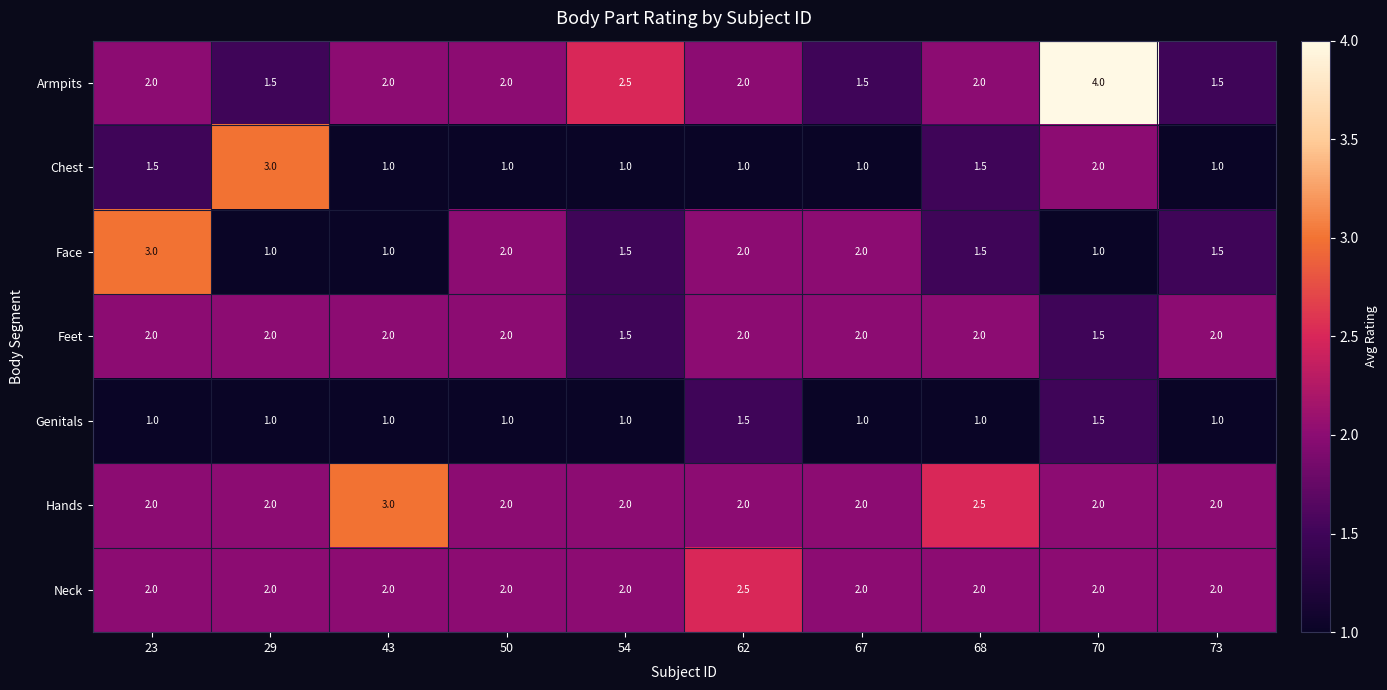

What is the greatest value displayed?

4.0